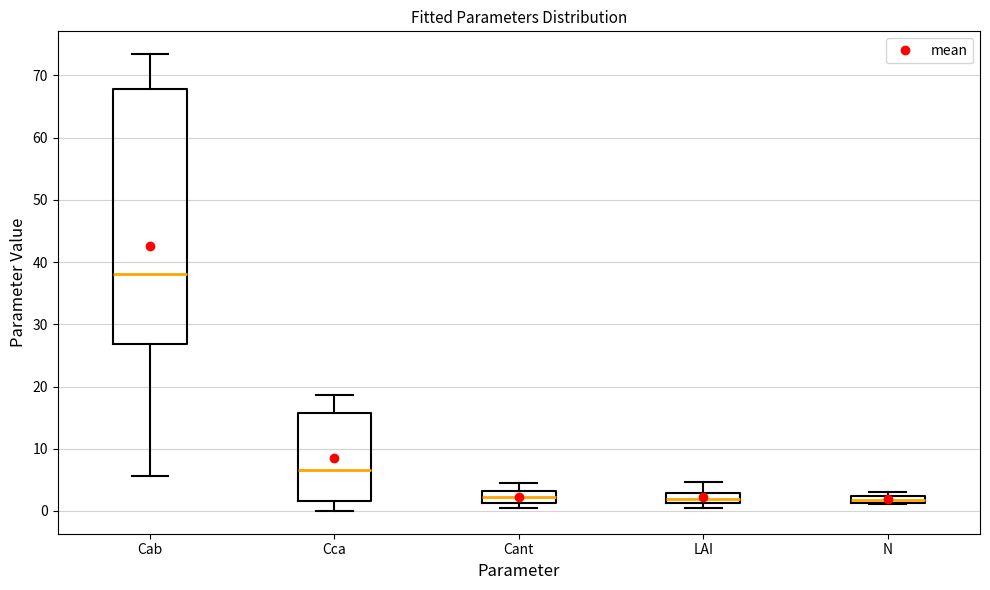

Where does the upper whisker of the box for Cca end on the y-axis? The values are not printed on the chart, so give them approximately, as read against the axis.

19